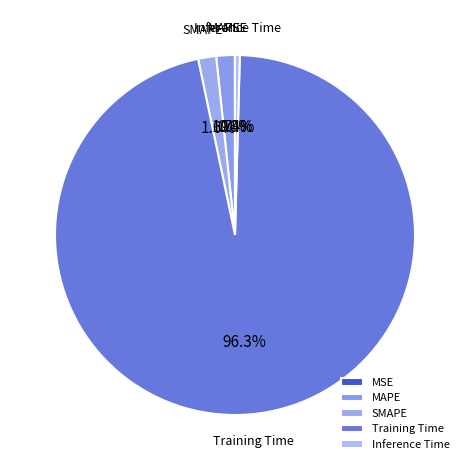

The SMAPE slice represents 2% of the pie. True or false?

True